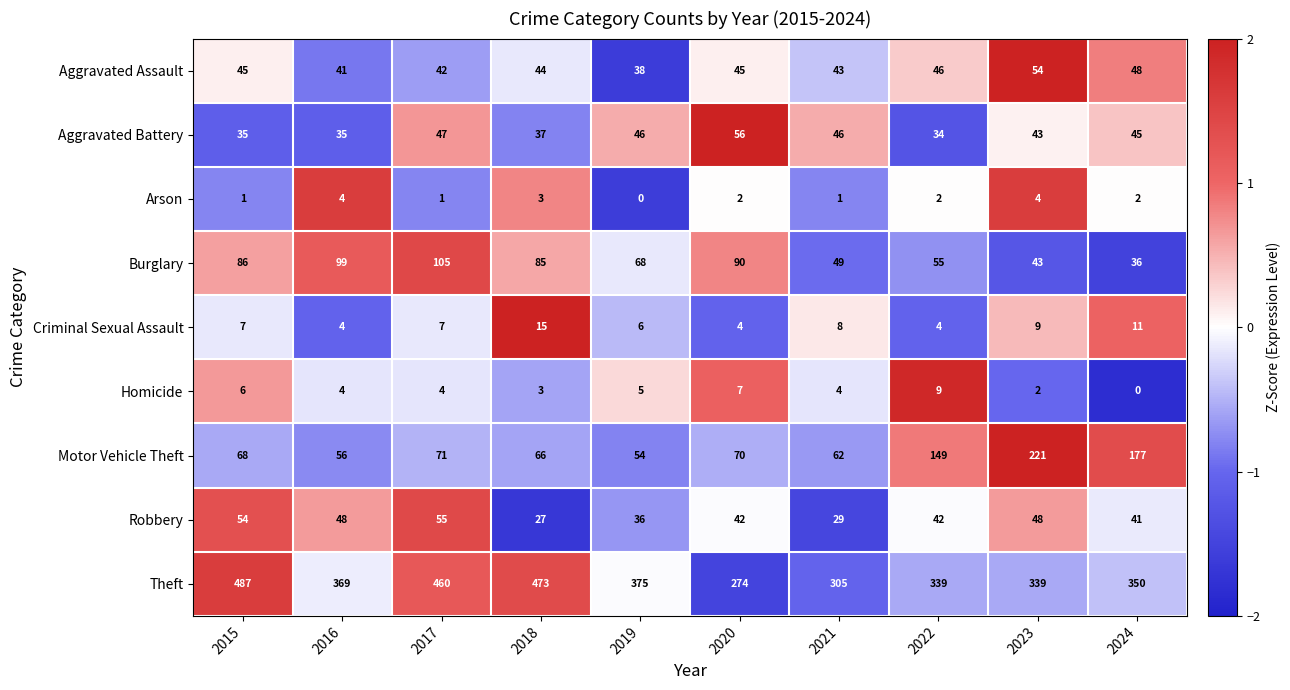

Between 2015 and 2023, which series saw the biggest shift?

Motor Vehicle Theft